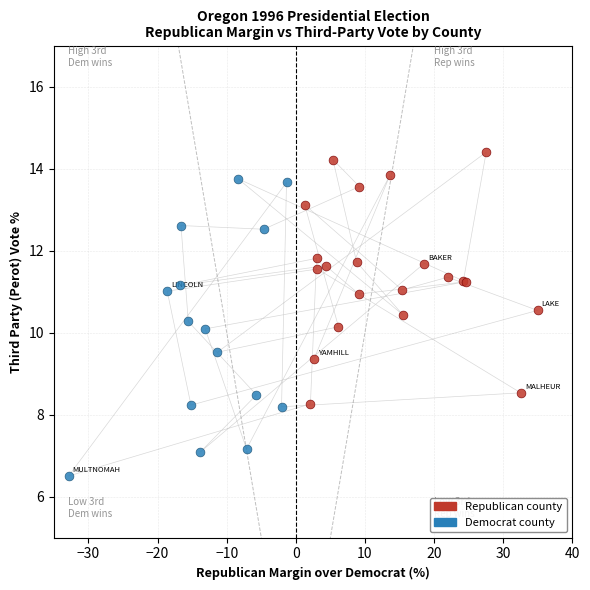

Which series contains the lowest Y value?

Democrat county